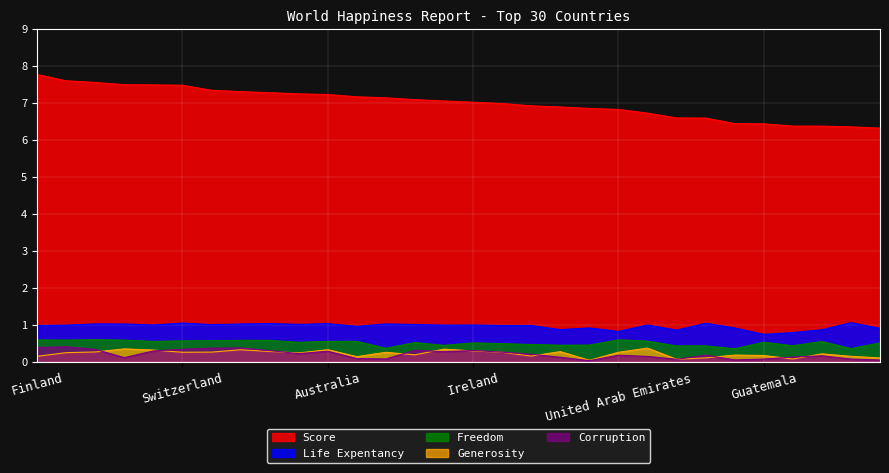

Which series changed the most between Switzerland and Luxembourg?

Score